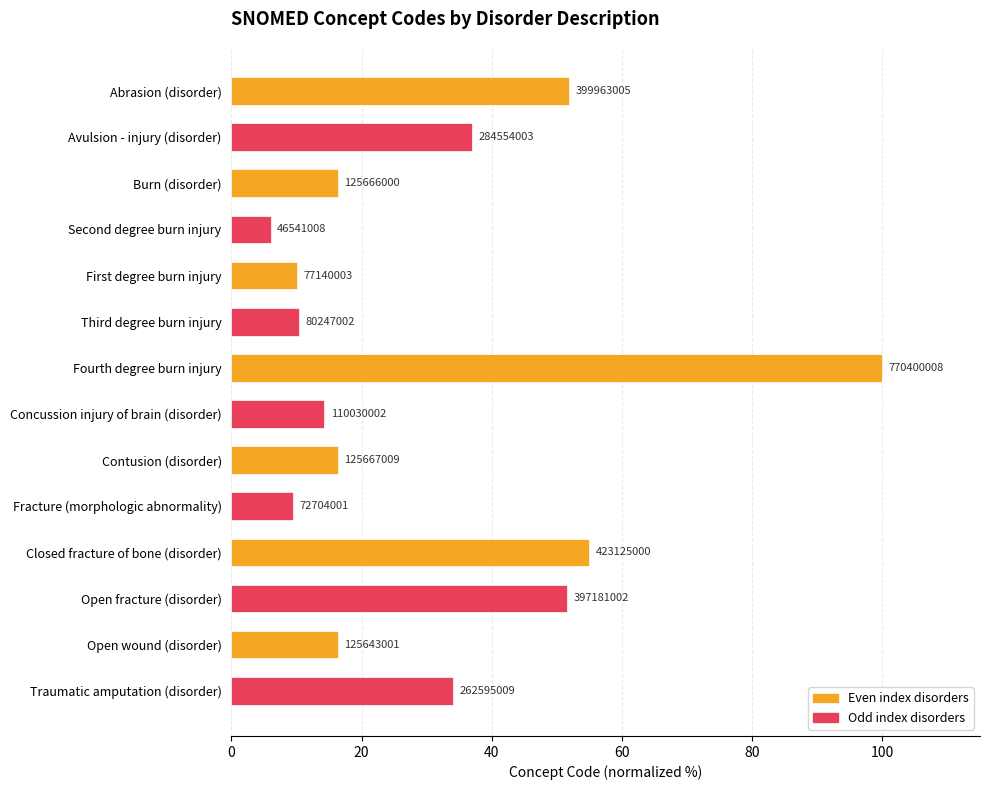

Are the bars horizontal?

Yes